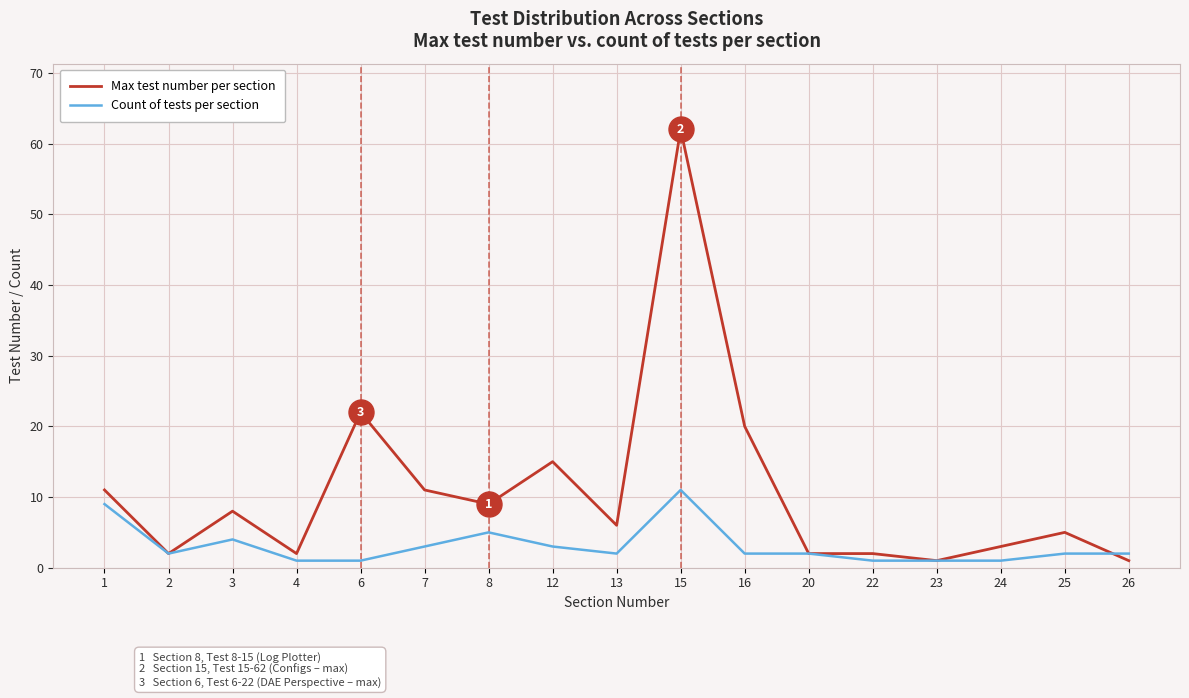

Which label corresponds to the largest value in the chart?

15